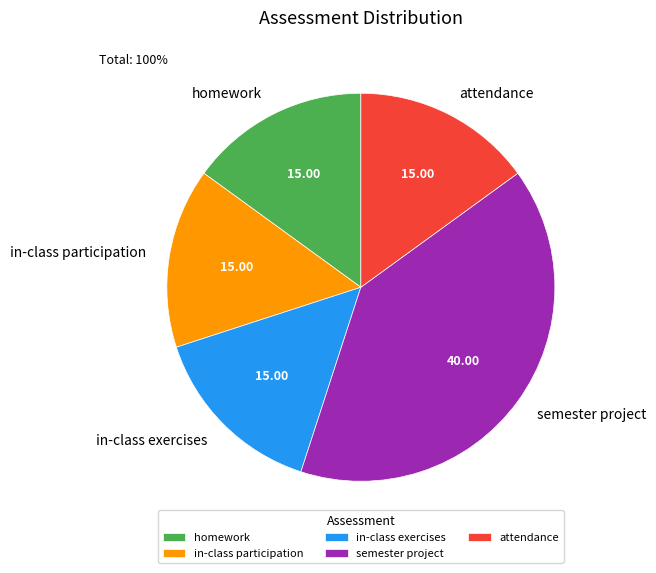

Count the number of slices in the pie.

5